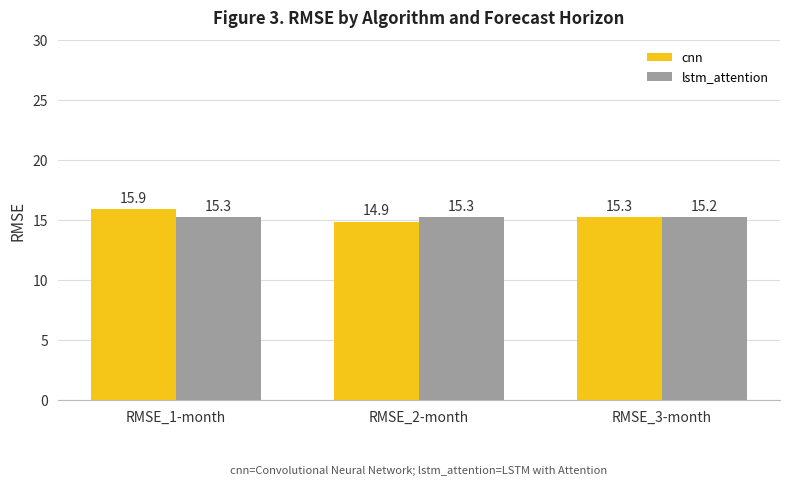

Read the lstm_attention value at RMSE_3-month.

15.2